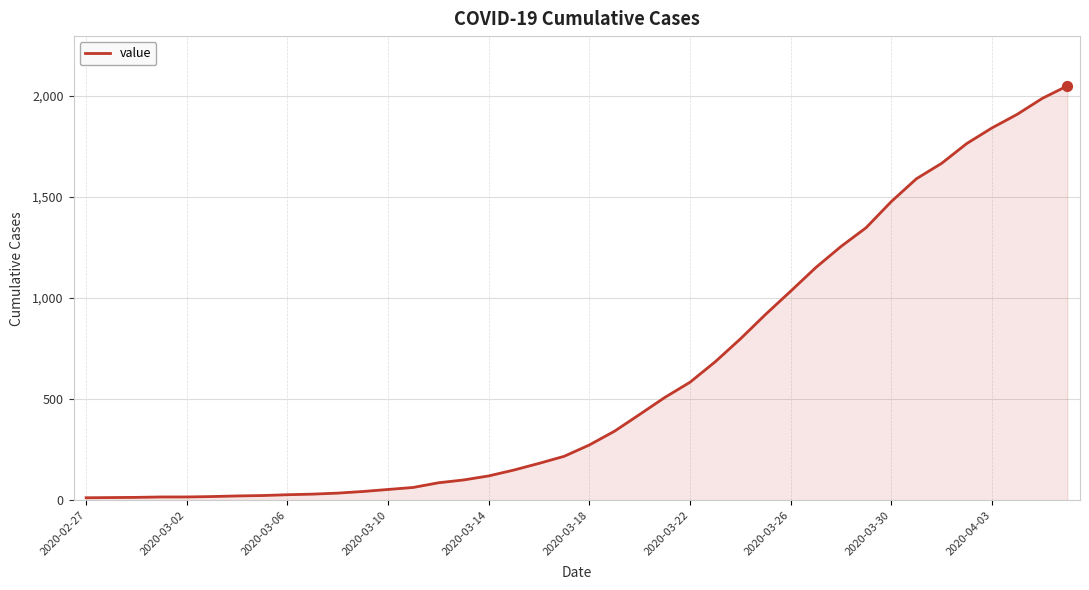

What is the difference between the maximum and minimum values?

2036